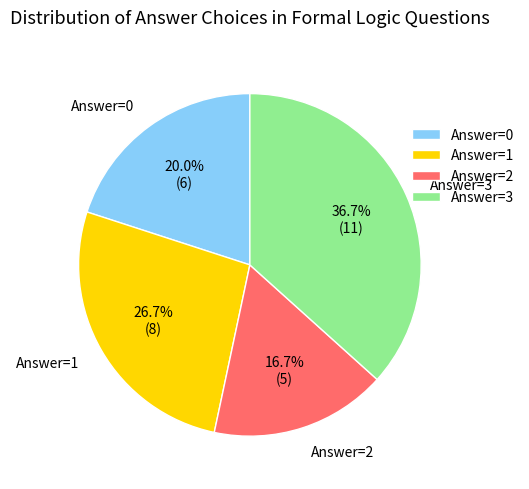

Does any single category account for the majority?

No